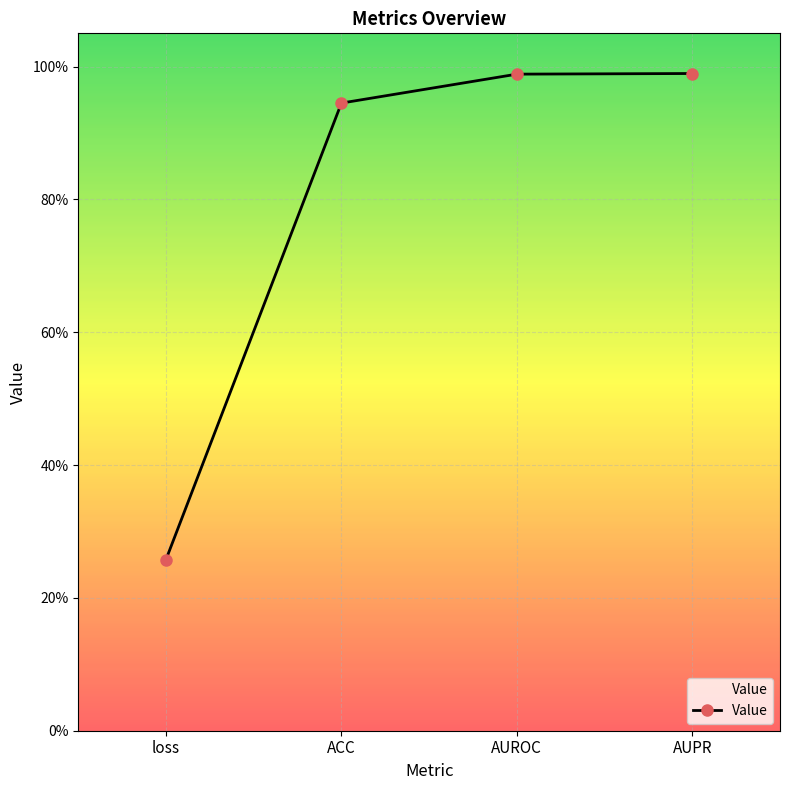

Is this an area chart (filled region under the line)?

Yes